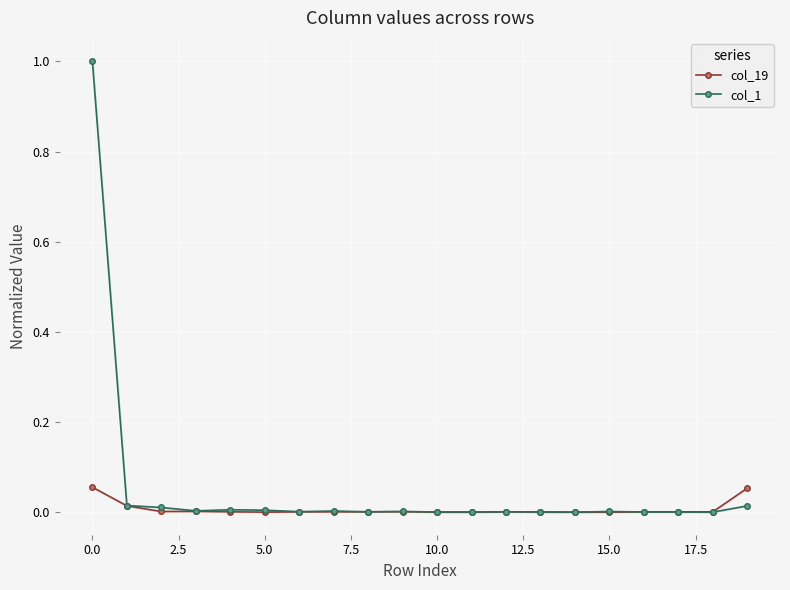

How many data points does each series have?

20